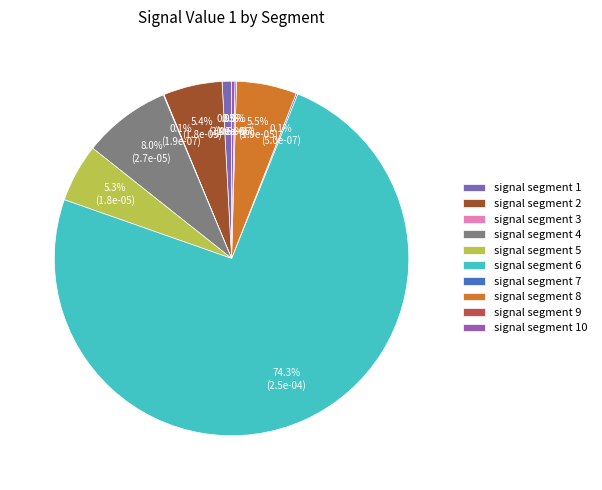

Is it true that signal segment 3 is 1% of the pie?

False